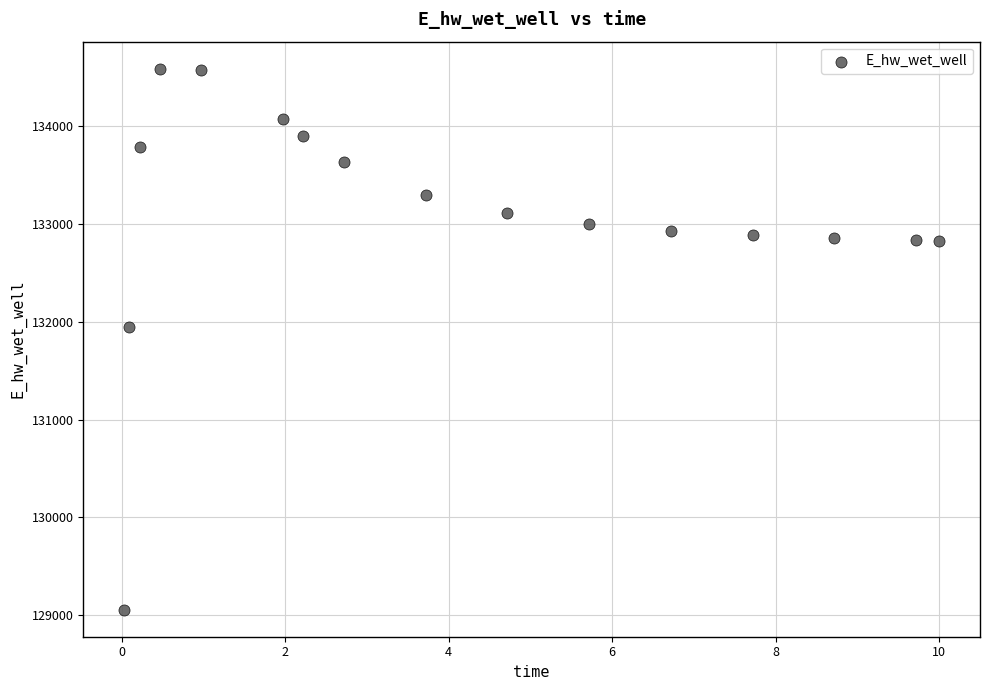

What is the range of X values (max minus min)?

10.0